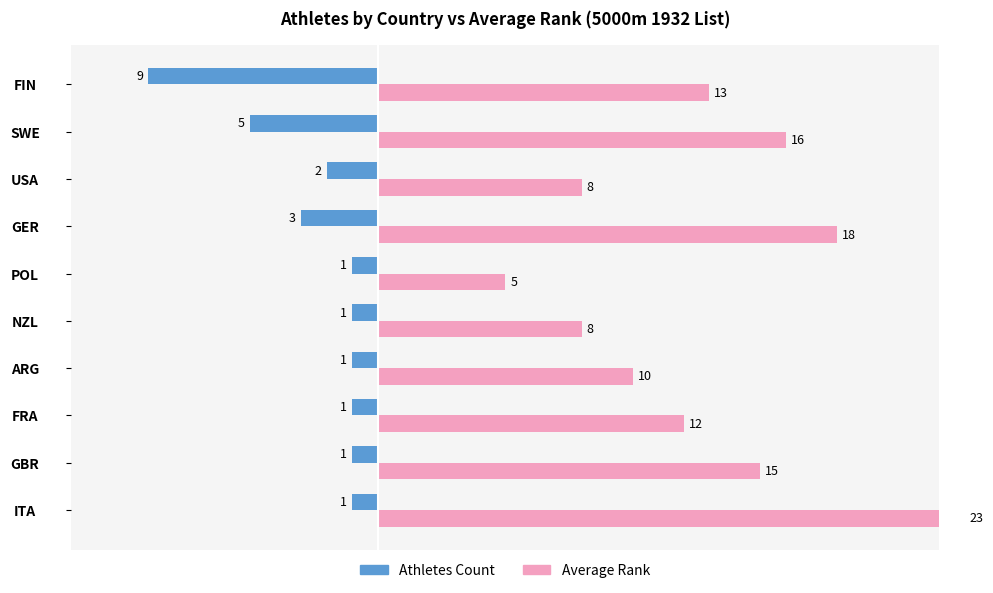

How many data points in Athletes Count are less than -1?

4